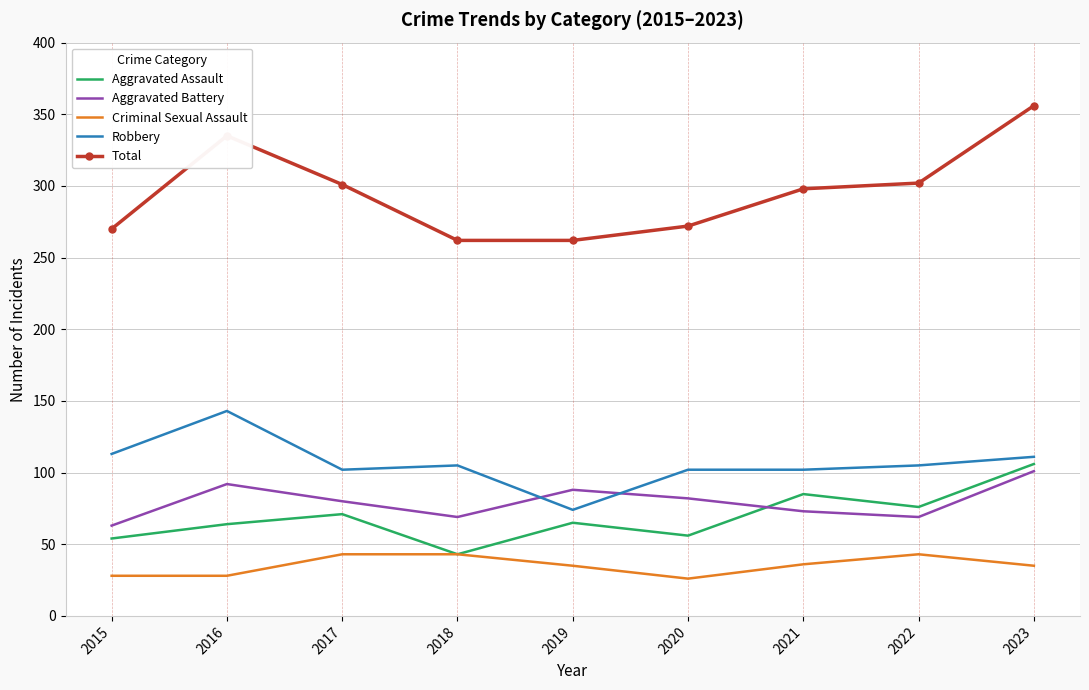

Which series changed the most between 2017 and 2019?

Total